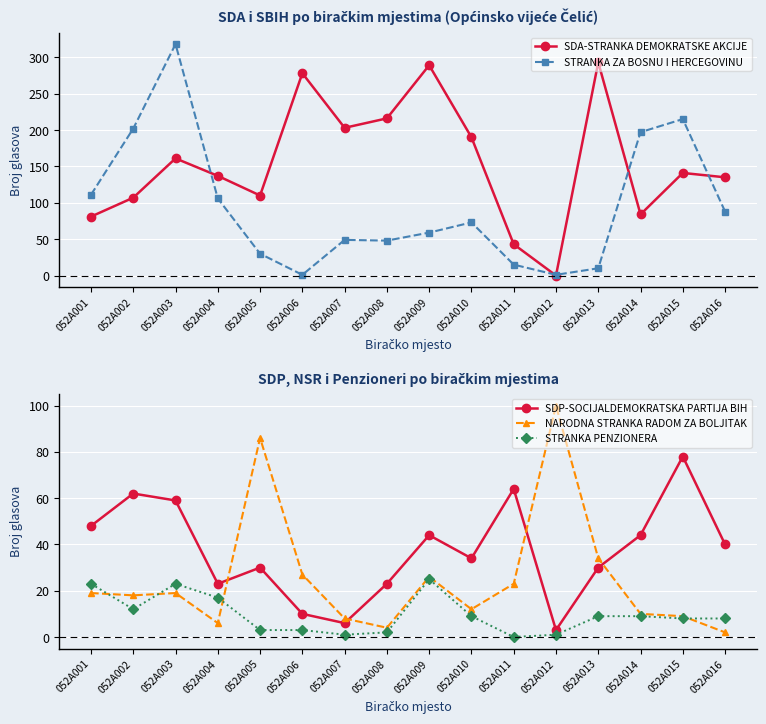

Reading right to left, list all the values displayed in this chart.

SDA-STRANKA DEMOKRATSKE AKCIJE: 135	141	84	293	0	43	190	289	216	203	278	110	137	161	107	81
STRANKA ZA BOSNU I HERCEGOVINU: 88	215	197	10	1	15	73	59	48	49	1	30	106	318	202	111
SDP-SOCIJALDEMOKRATSKA PARTIJA BIH: 40	78	44	30	3	64	34	44	23	6	10	30	23	59	62	48
NARODNA STRANKA RADOM ZA BOLJITAK: 2	9	10	34	100	23	12	26	4	8	27	86	6	19	18	19
STRANKA PENZIONERA: 8	8	9	9	1	0	9	25	2	1	3	3	17	23	12	23